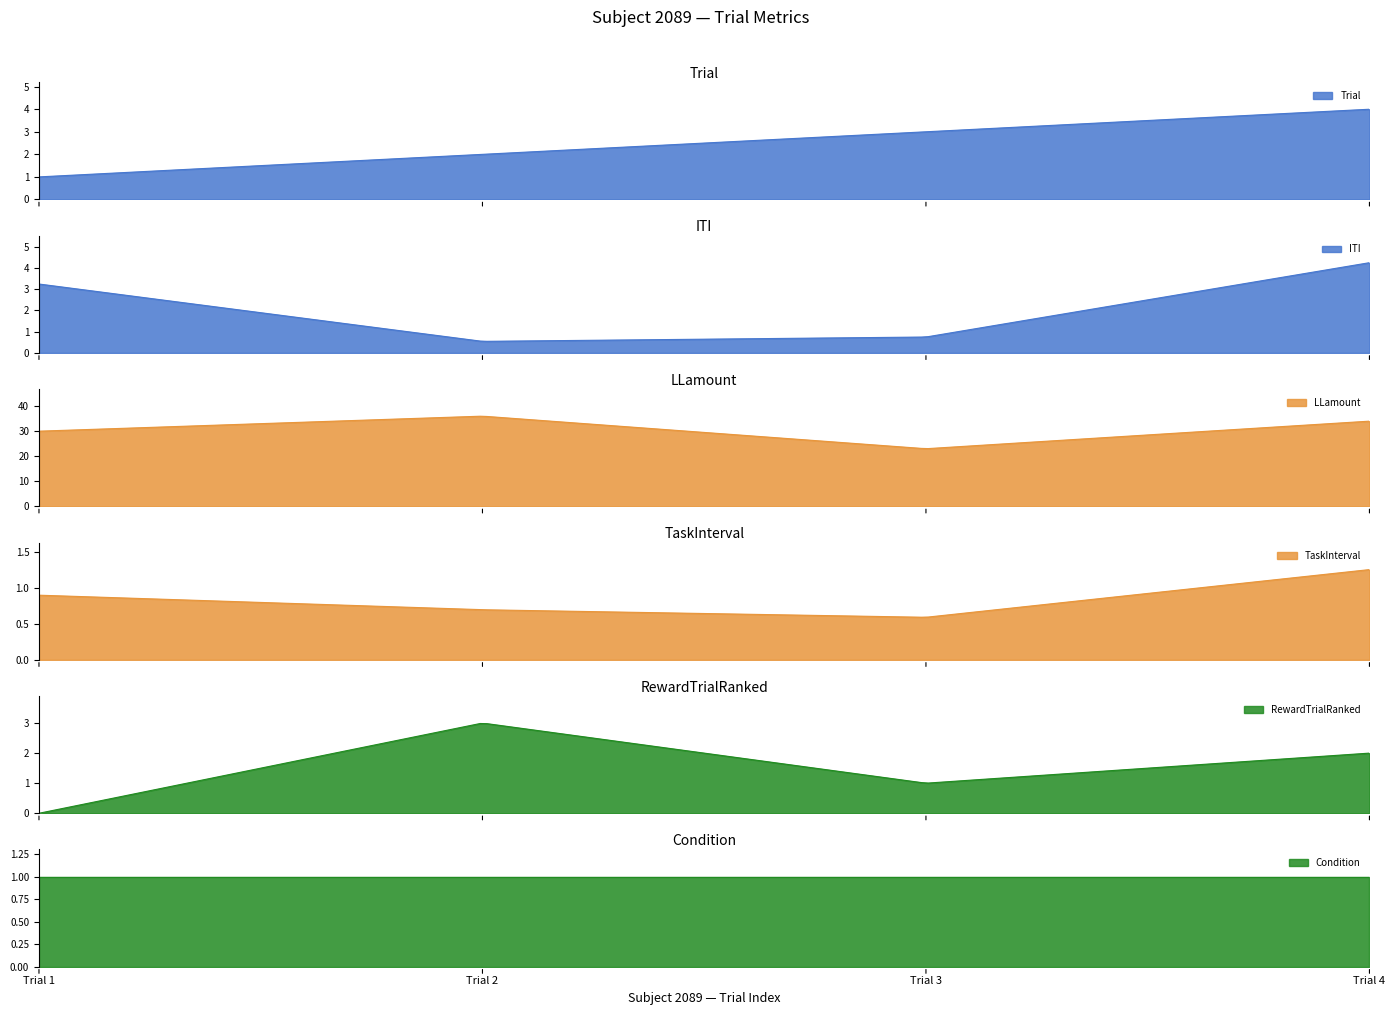

Rank the categories by TaskInterval value from highest to lowest.

Trial 4, Trial 1, Trial 2, Trial 3